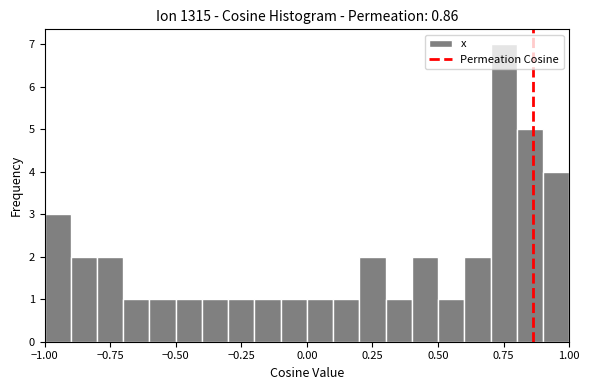

Around what value on the x-axis is the tallest bar? Give the approximate position of its centre, as read against the axis.

0.75